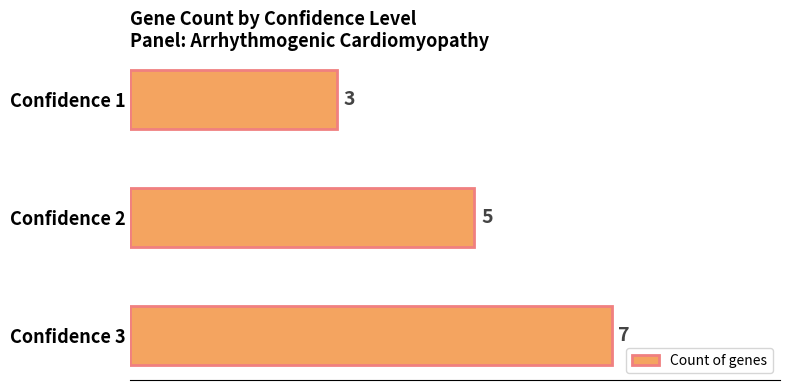

What is the greatest value displayed?

7